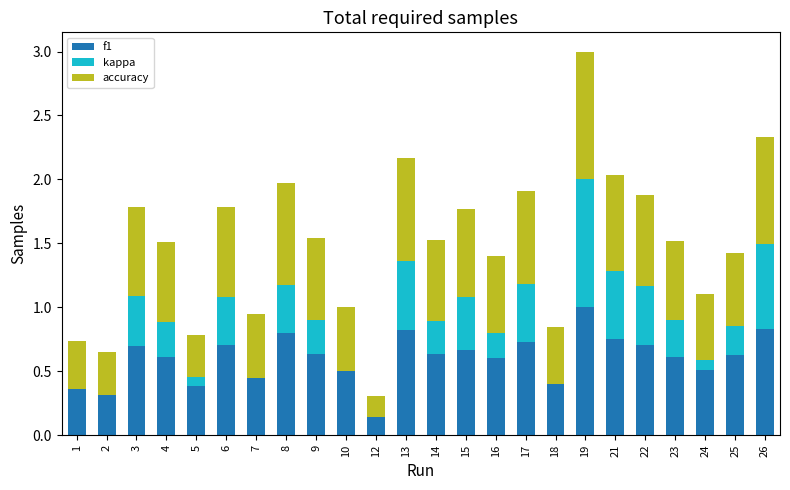

What is the sum of the f1 values at 4 and 2?

0.9